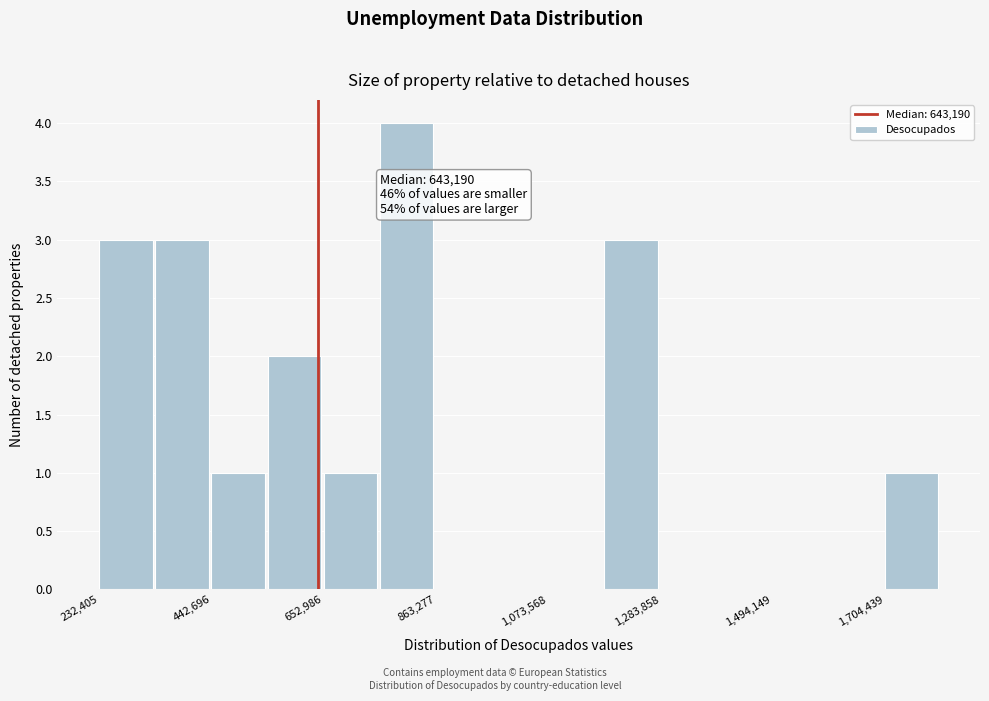

Read against the x-axis, roughly where is the centre of the tallest bar?

800000